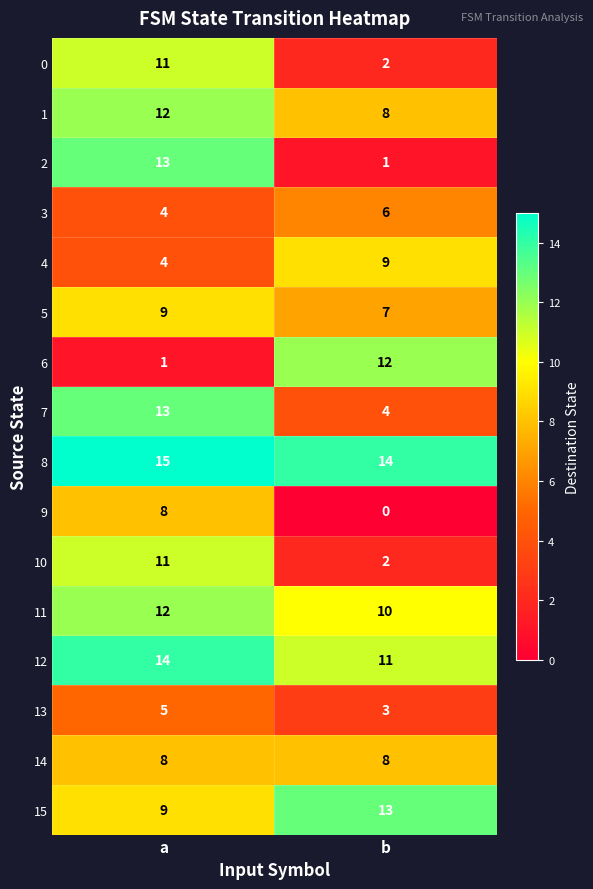

Is it true that 4 equals 4 at a?

True